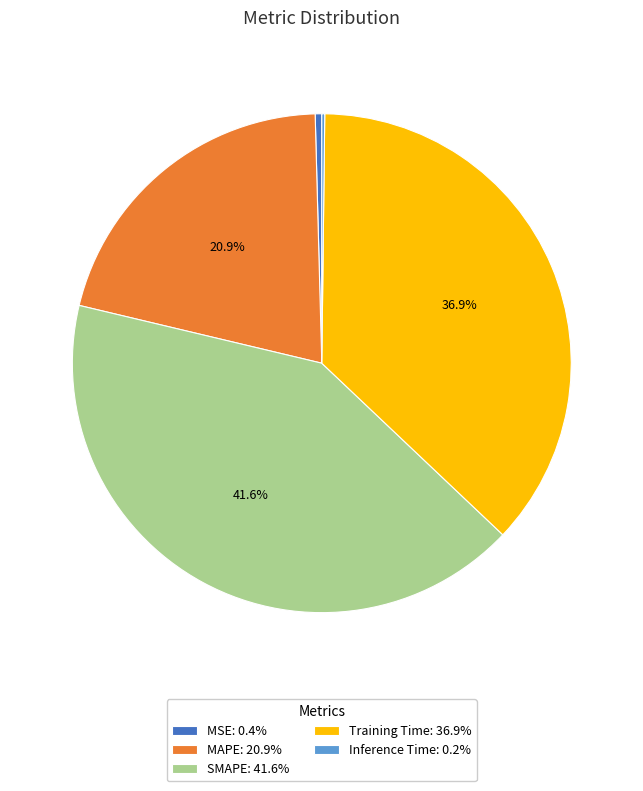

Approximately how many times larger is the value at MAPE: 20.9% compared to SMAPE: 41.6%?

0.5